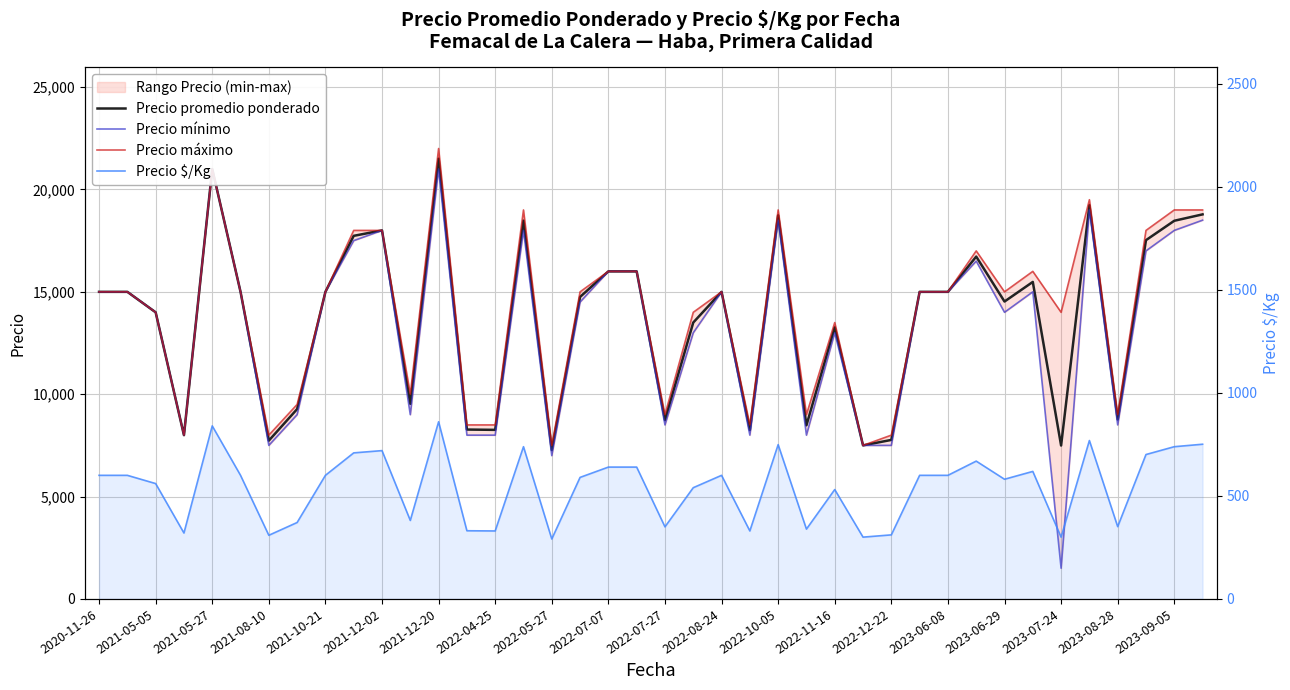

What is the lowest value of the Precio promedio ponderado series?

7273